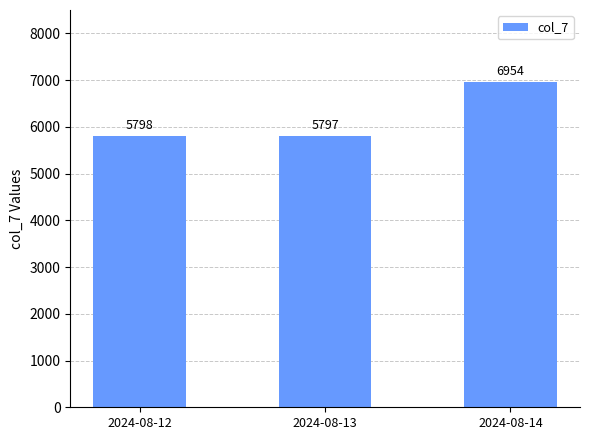

Reading left to right, what are all the values shown in this chart?

2024-08-12=5798	2024-08-13=5797	2024-08-14=6954